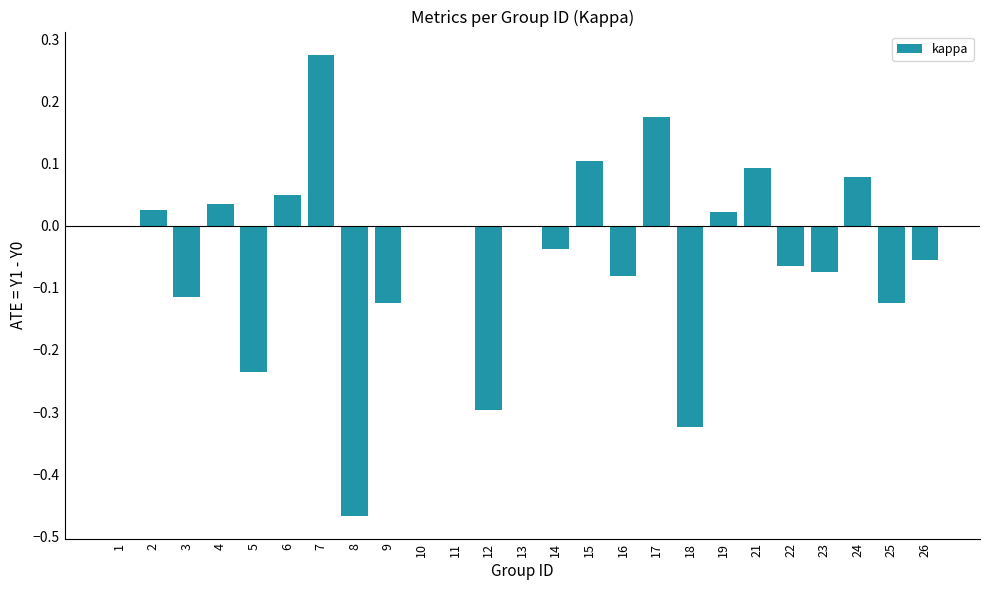

The value at 10 is 0.0. True or false?

True